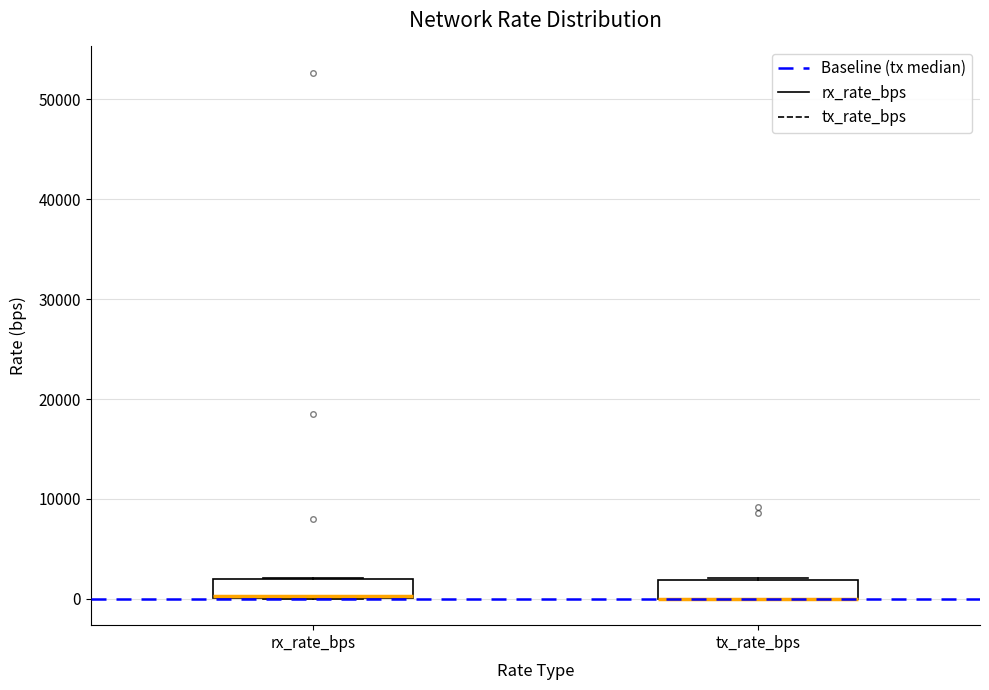

Reading left to right, read every box against the y-axis: the position of its median line, the range the box covers, and the ends of its whiskers. The values are not printed on the chart, so give them approximately, as read against the axis.

rx_rate_bps: median 0 (drawn on the box's lower edge), box 0 to 2000, whiskers 0 to 2000
tx_rate_bps: median 0 (drawn on the box's lower edge), box 0 to 2000, whiskers 0 to 2000